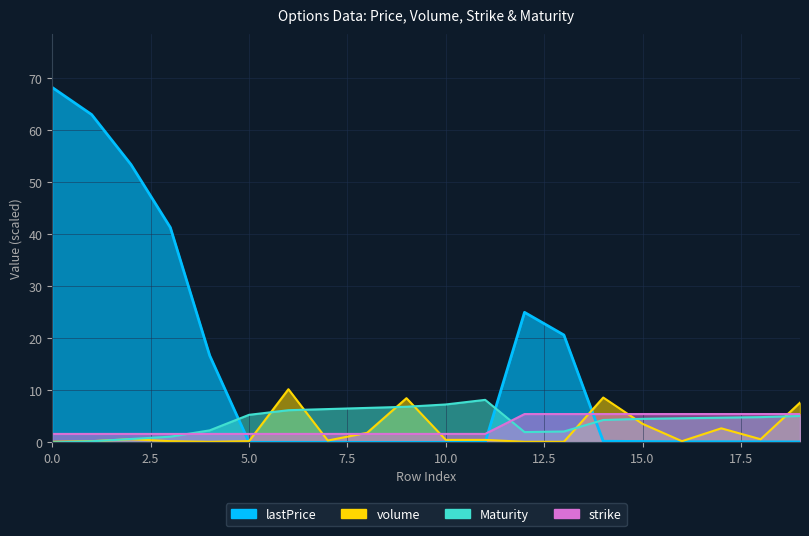

The value of volume at 14 is 14.4. True or false?

False